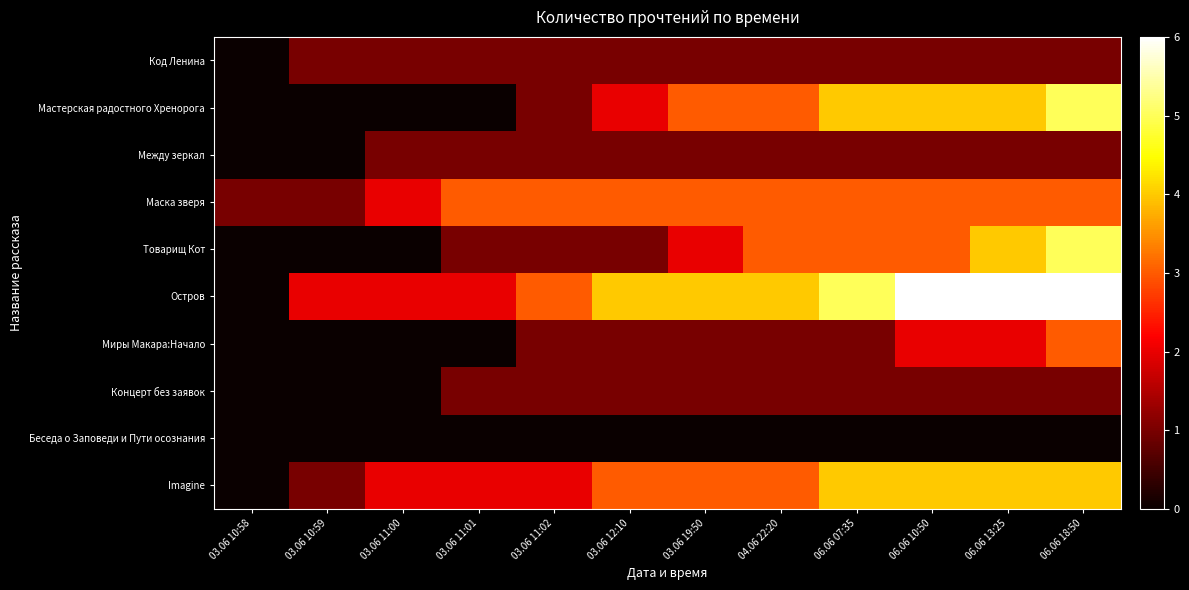

At which category is the sum across all series the highest?

06.06 18:50